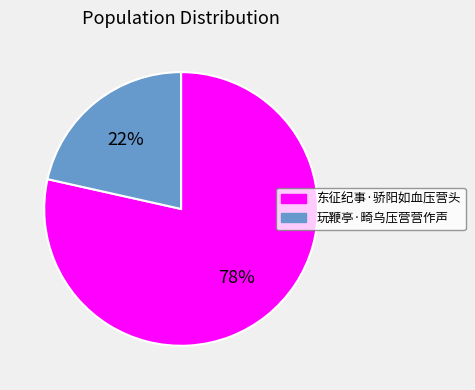

Between 玩鞭亭·畸乌压营营作声 and 东征纪事·骄阳如血压营头, which is larger?

东征纪事·骄阳如血压营头